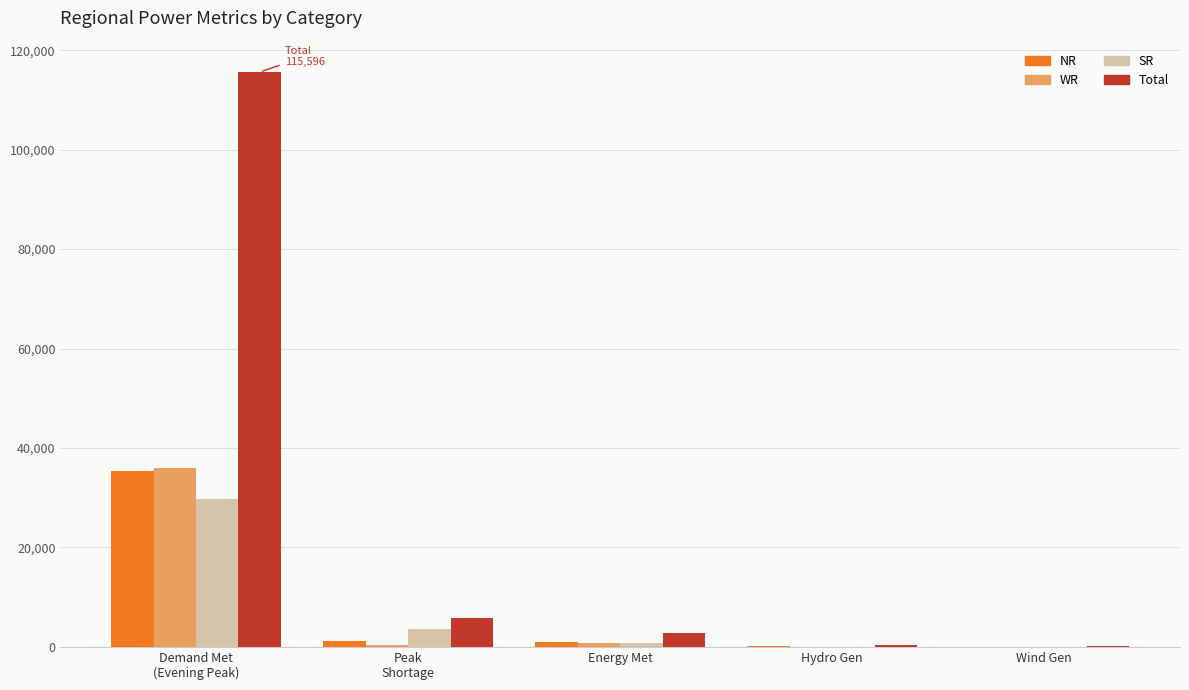

How many distinct data groups are displayed?

4